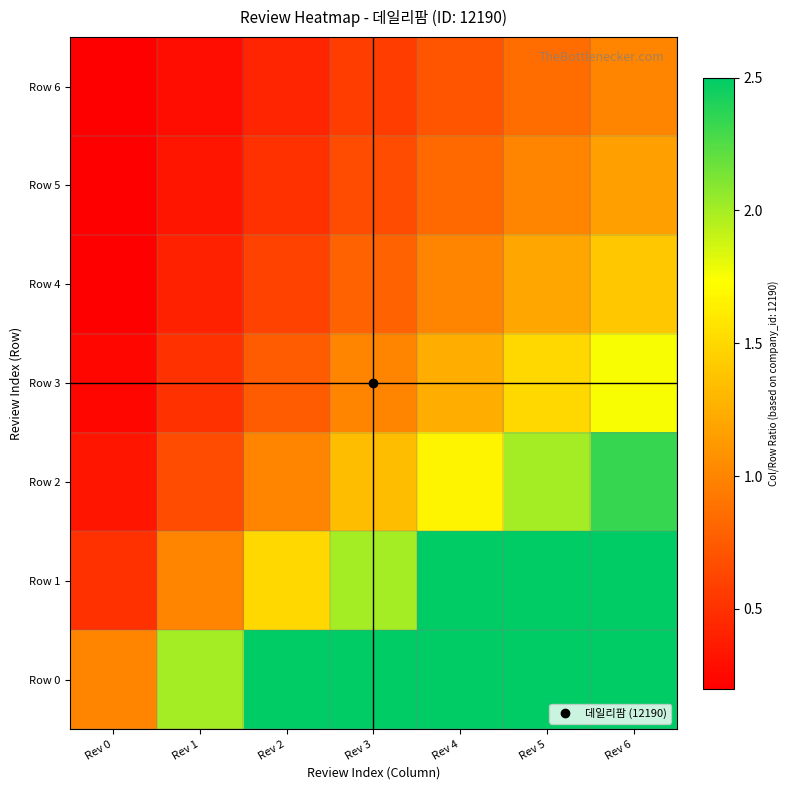

Reading right to left, transcribe all the data shown in this chart.

Row 0: Rev 6=7.0	Rev 5=6.0	Rev 4=5.0	Rev 3=4.0	Rev 2=3.0	Rev 1=2.0	Rev 0=1.0
Row 1: Rev 6=3.5	Rev 5=3.0	Rev 4=2.5	Rev 3=2.0	Rev 2=1.5	Rev 1=1.0	Rev 0=0.5
Row 2: Rev 6=2.3	Rev 5=2.0	Rev 4=1.7	Rev 3=1.3	Rev 2=1.0	Rev 1=0.7	Rev 0=0.3
Row 3: Rev 6=1.8	Rev 5=1.5	Rev 4=1.2	Rev 3=1.0	Rev 2=0.8	Rev 1=0.5	Rev 0=0.2
Row 4: Rev 6=1.4	Rev 5=1.2	Rev 4=1.0	Rev 3=0.8	Rev 2=0.6	Rev 1=0.4	Rev 0=0.2
Row 5: Rev 6=1.2	Rev 5=1.0	Rev 4=0.8	Rev 3=0.7	Rev 2=0.5	Rev 1=0.3	Rev 0=0.2
Row 6: Rev 6=1.0	Rev 5=0.9	Rev 4=0.7	Rev 3=0.6	Rev 2=0.4	Rev 1=0.3	Rev 0=0.1